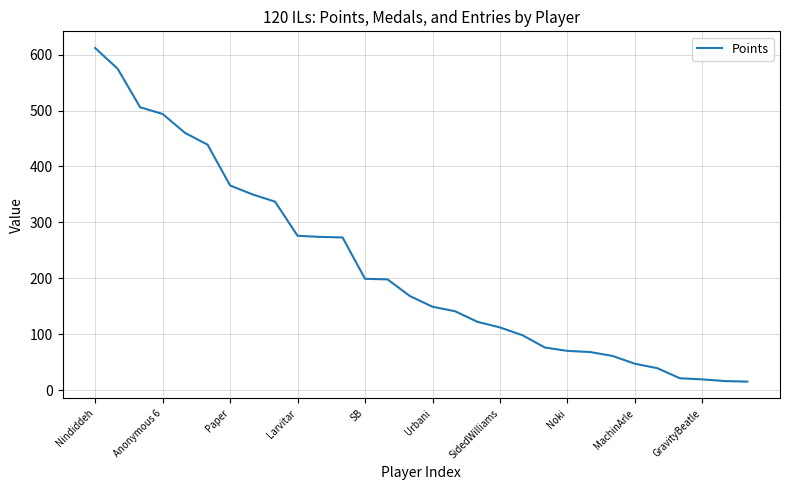

What is the greatest value displayed?

612